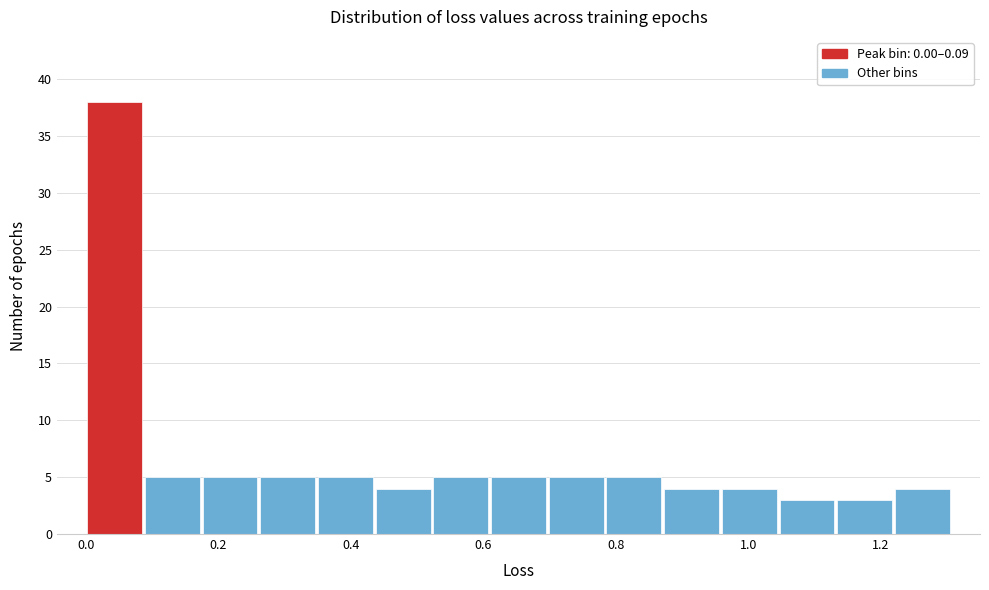

Reading left to right, transcribe this chart: for each bar, give the range it covers on the x-axis and its height. Neither the bar edges nor the heights are printed on the chart, so give them approximately, as read against the axes.

0.00 to 0.08: 38
0.08 to 0.18: 5
0.18 to 0.26: 5
0.26 to 0.34: 5
0.34 to 0.44: 5
0.44 to 0.52: 4
0.52 to 0.60: 5
0.60 to 0.70: 5
0.70 to 0.78: 5
0.78 to 0.88: 5
0.88 to 0.96: 4
0.96 to 1.04: 4
1.04 to 1.14: 3
1.14 to 1.22: 3
1.22 to 1.30: 4